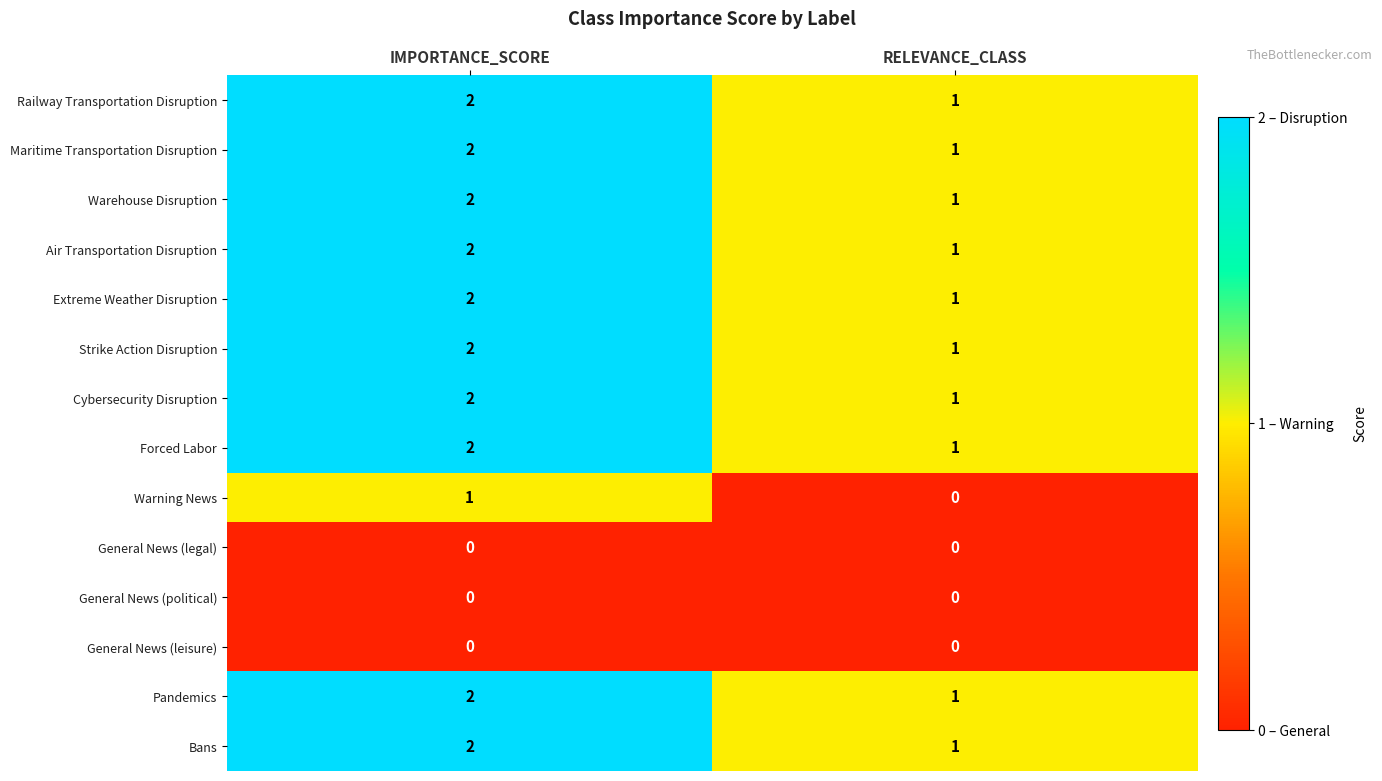

Where is Warning News nearest to the value 0?

RELEVANCE_CLASS